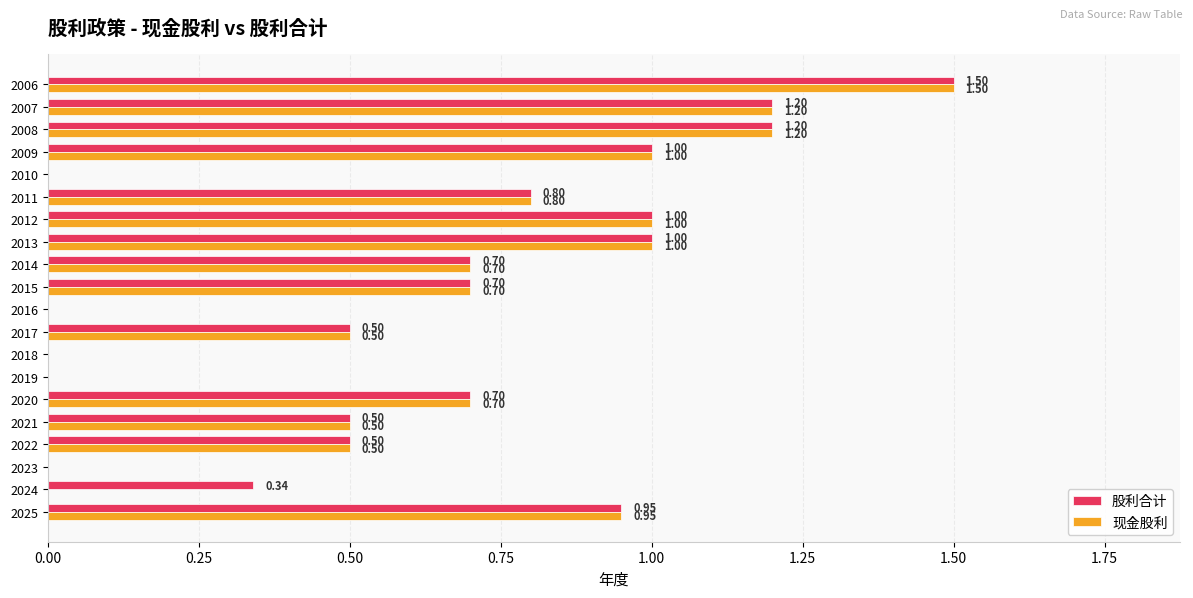

Is the value of 股利合计 at 2016 greater than the value of 现金股利 at 2015?

No